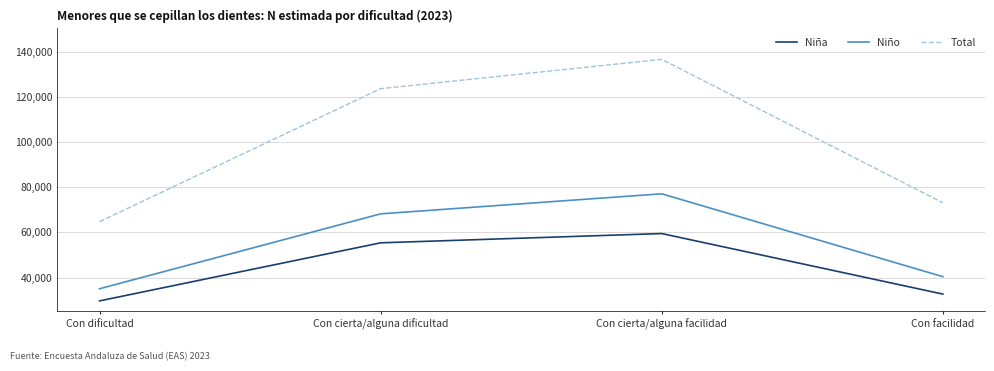

Read the Niño value at Con cierta/alguna dificultad, to the nearest 50.

68200